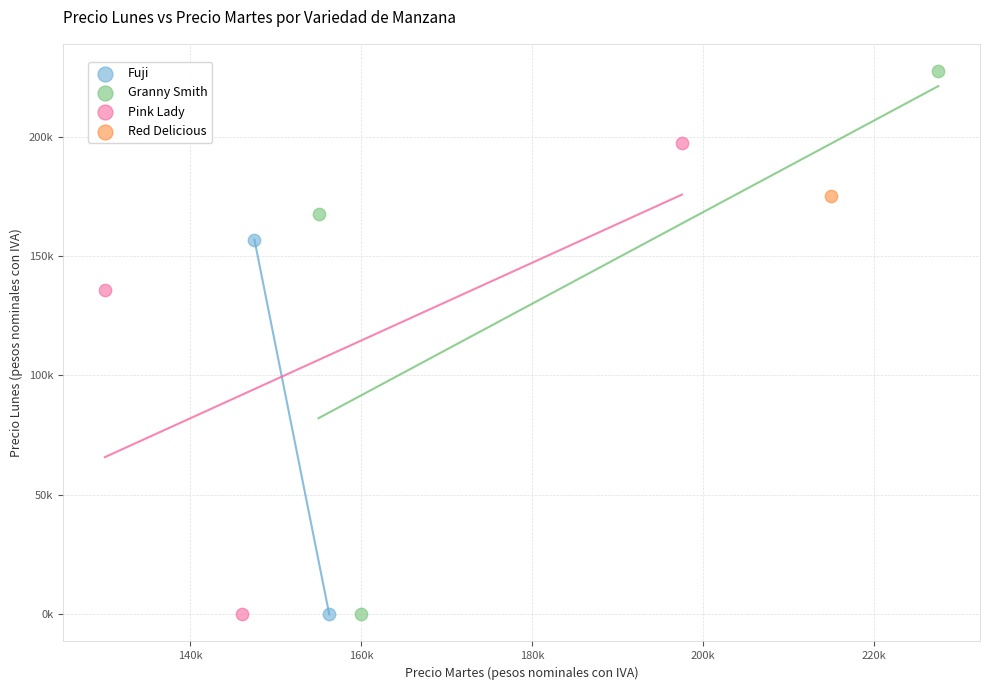

What are all the series names shown in the legend?

Fuji, Granny Smith, Pink Lady, Red Delicious